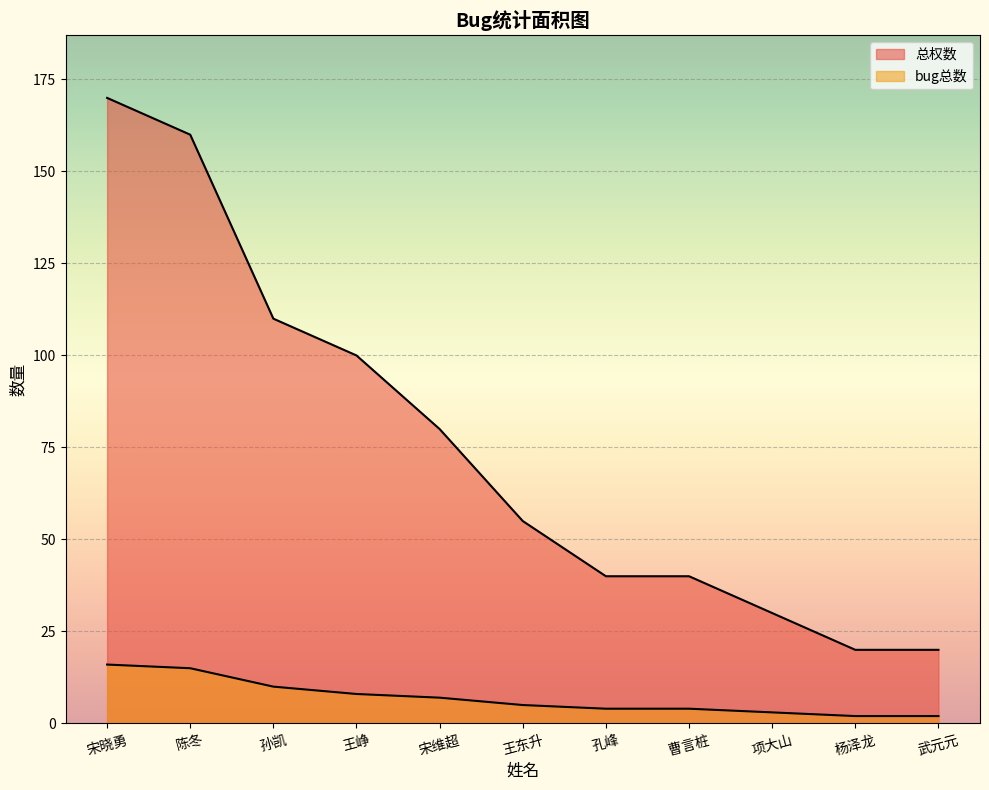

Which series has the widest spread of values?

总权数